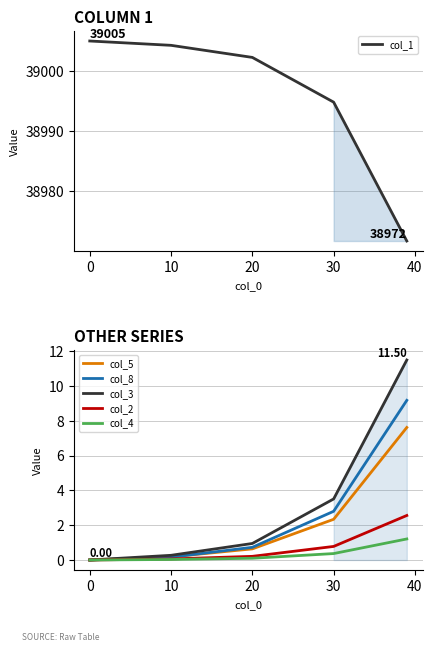

Is the value of col_8 at 10 greater than the value of col_3 at 30?

No